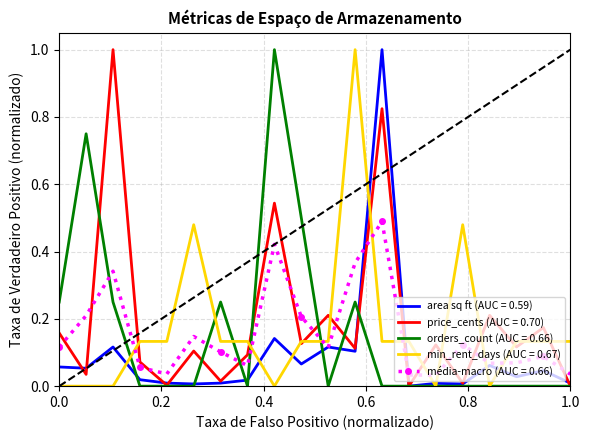

What is the maximum value shown in the chart?

1.0